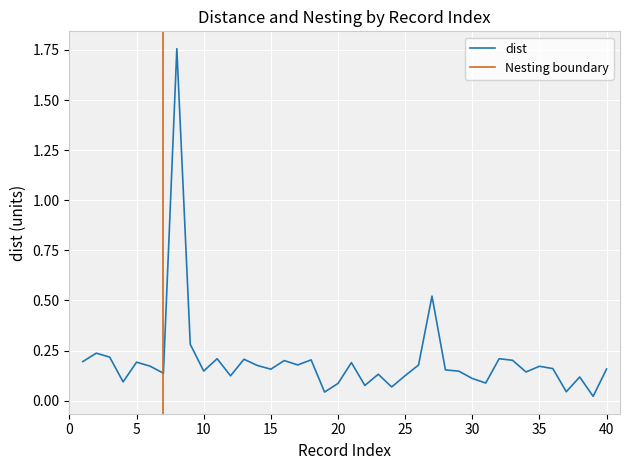

Is it true that dist equals 0.1 at 30?

True